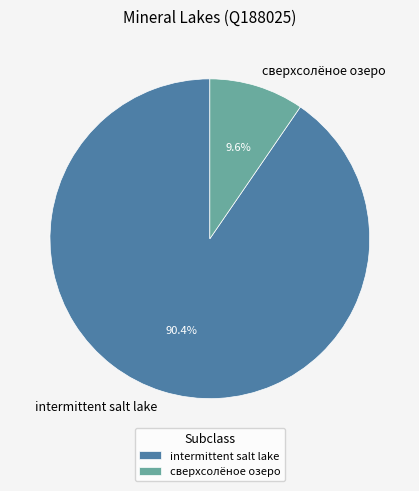

The сверхсолёное озеро slice represents 3% of the pie. True or false?

False